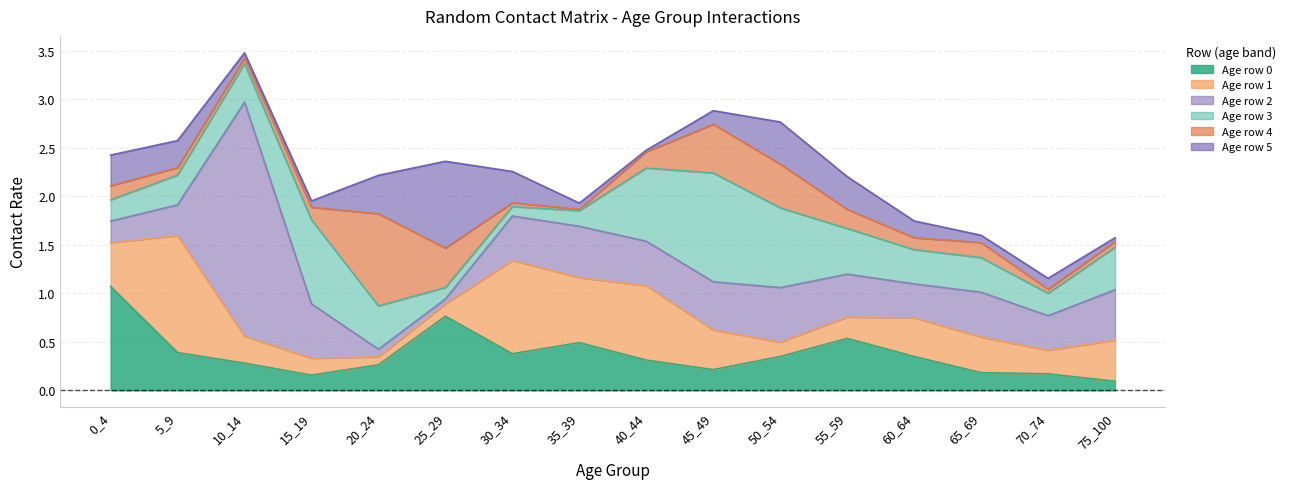

Which category has the lowest value across all series?

35_39